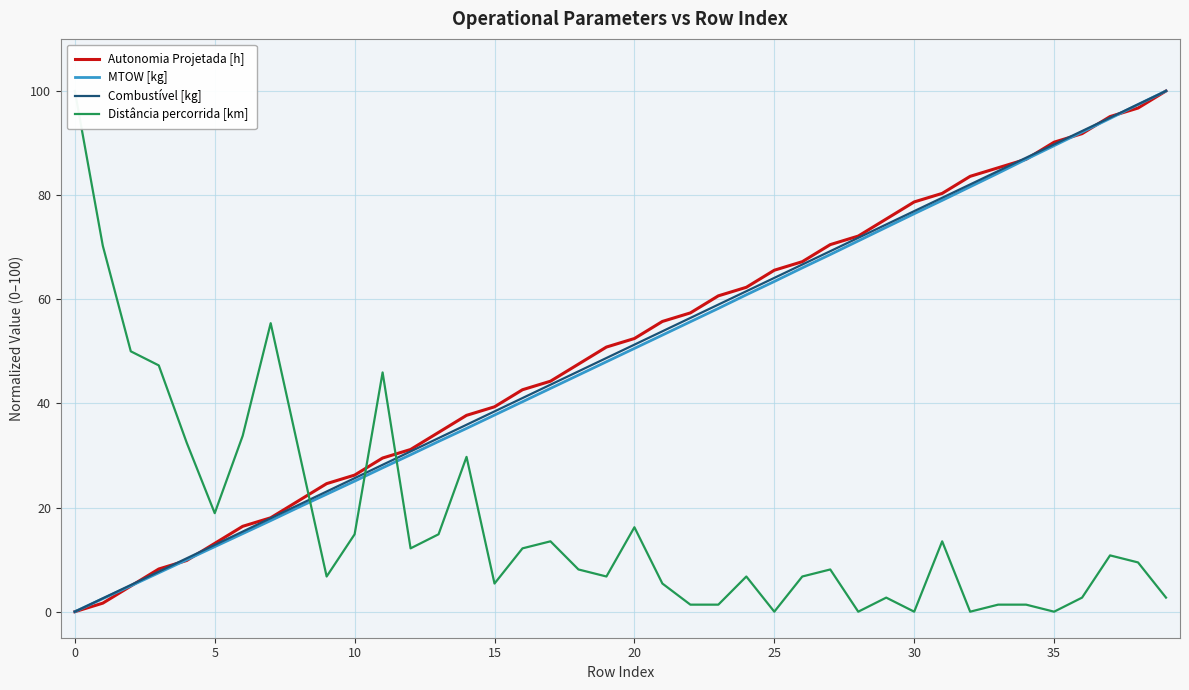

What are all the series names shown in the legend?

Autonomia Projetada [h], MTOW [kg], Combustível [kg], Distância percorrida [km]